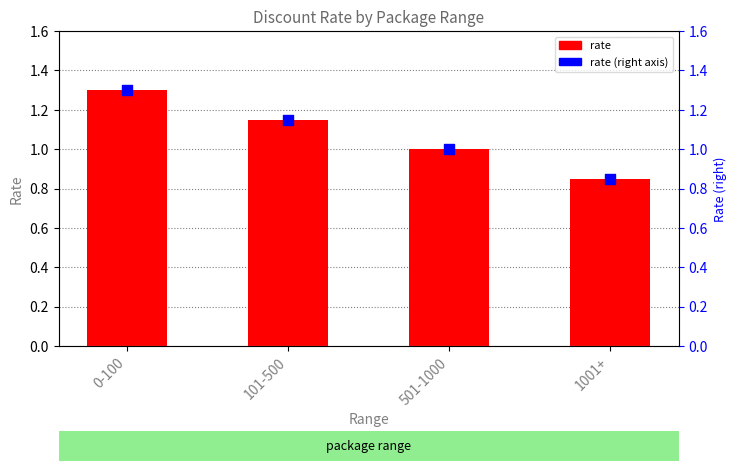

What is the total value across all series at 101-500?

2.3